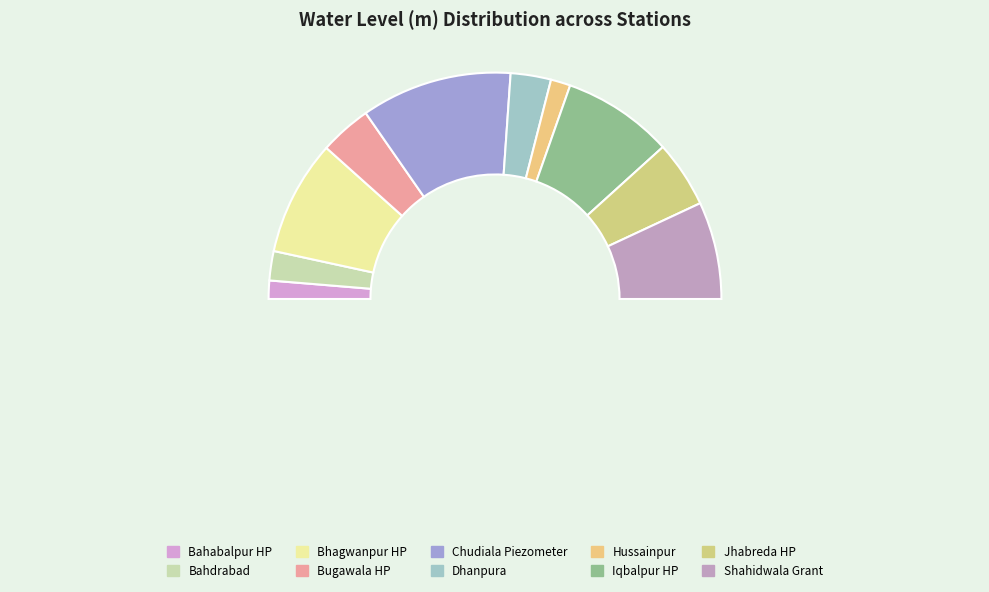

Does any single category account for the majority?

No